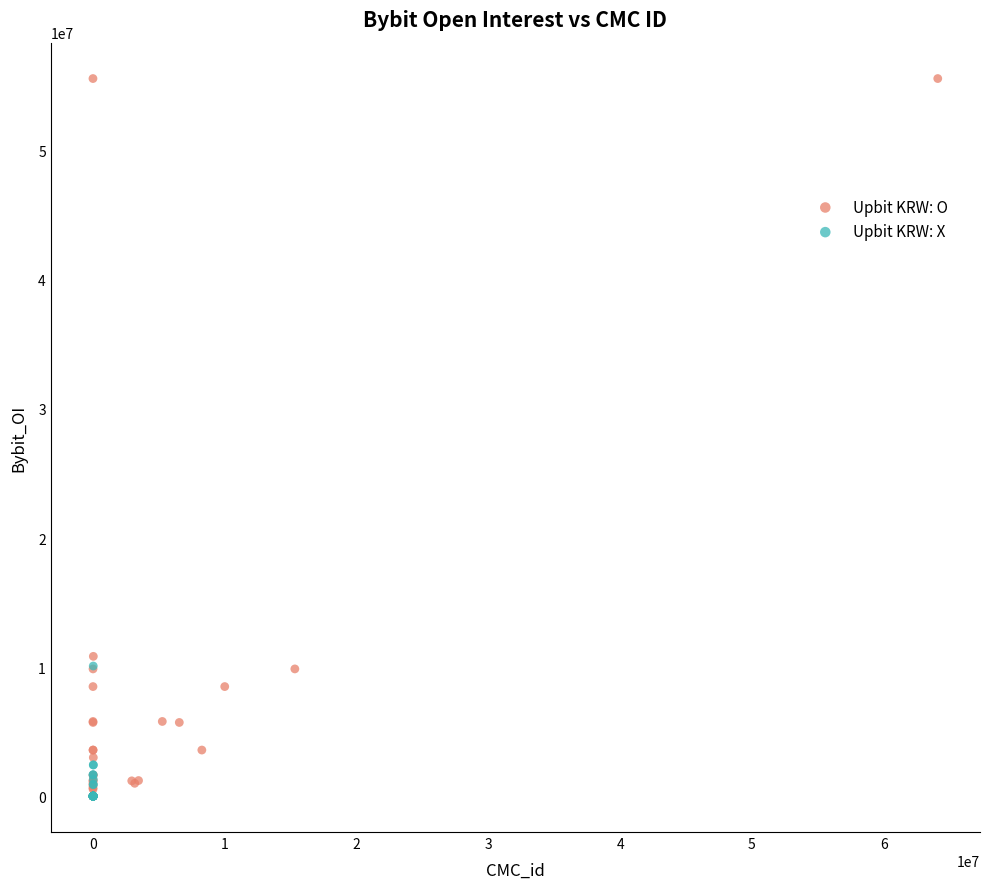

Which series reaches the maximum Y coordinate?

Upbit KRW: O